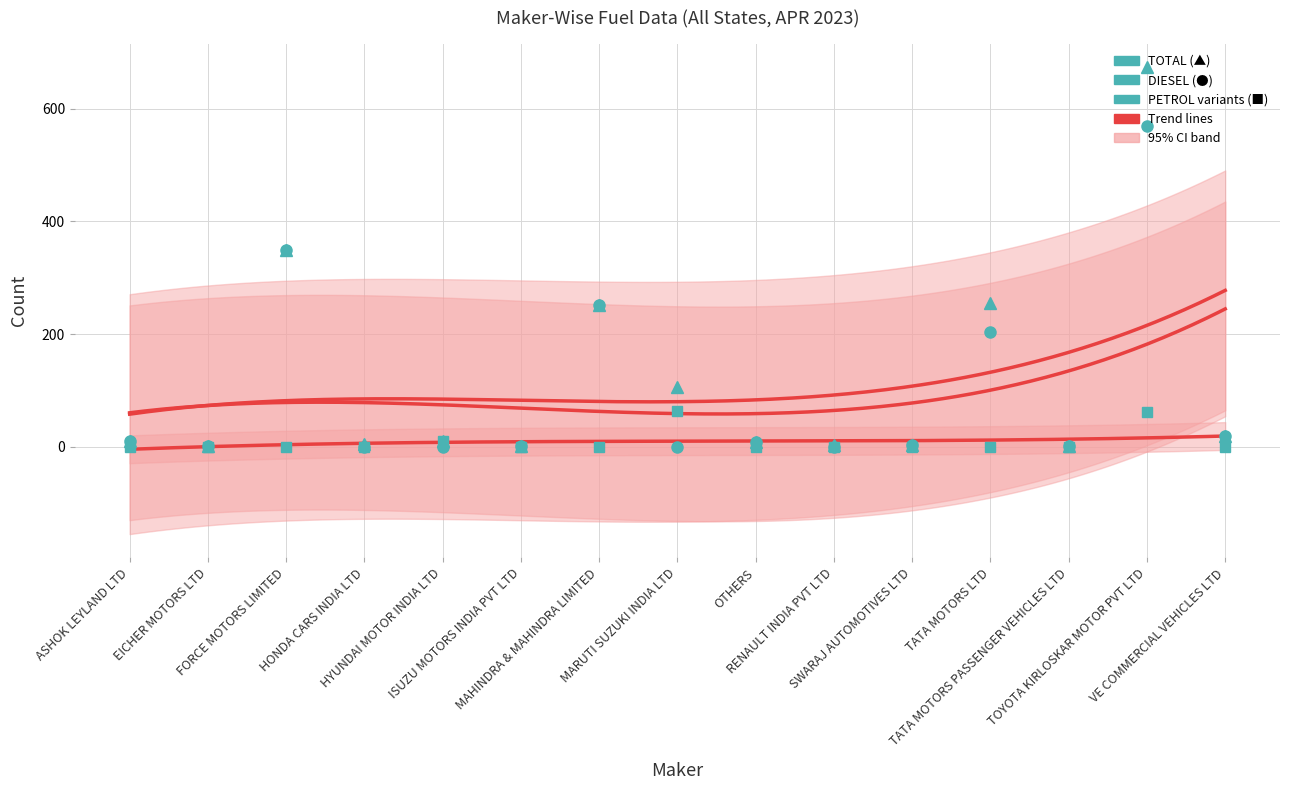

At which label is PETROL/ETHANOL closest to 0?

ASHOK LEYLAND LTD